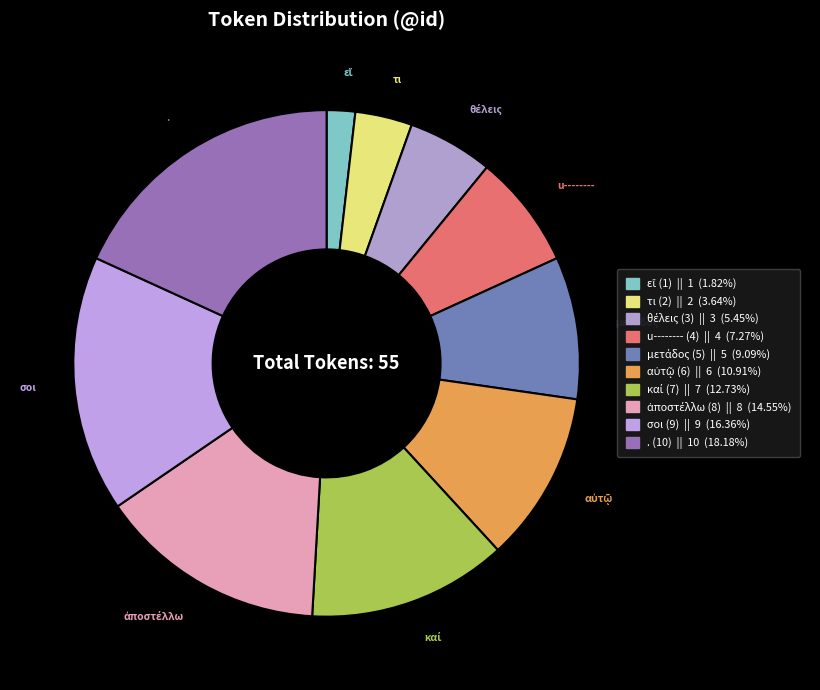

How many slices are in this pie chart?

10